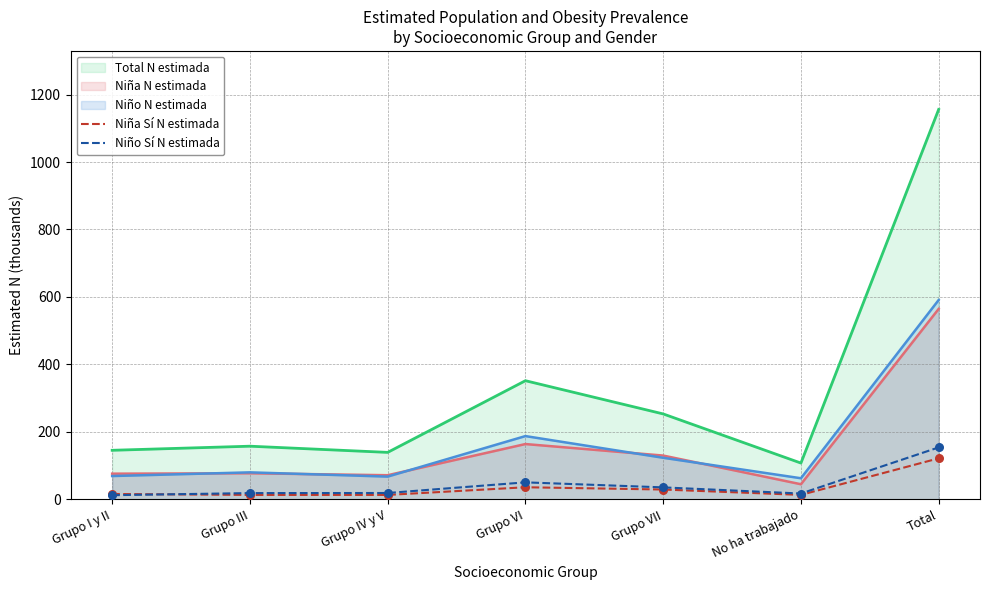

Which series contains the highest Y value?

Niño Sí N estimada